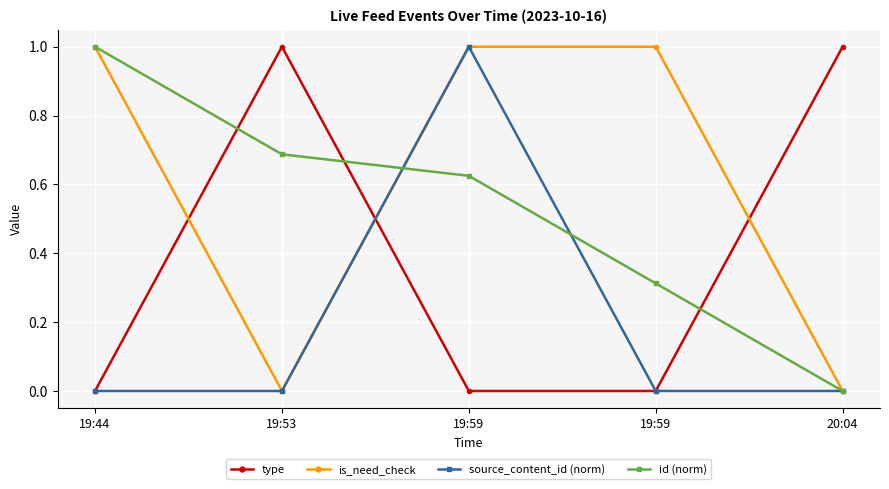

Rank the series by their maximum value, from highest to lowest.

type, is_need_check, source_content_id (norm), id (norm)